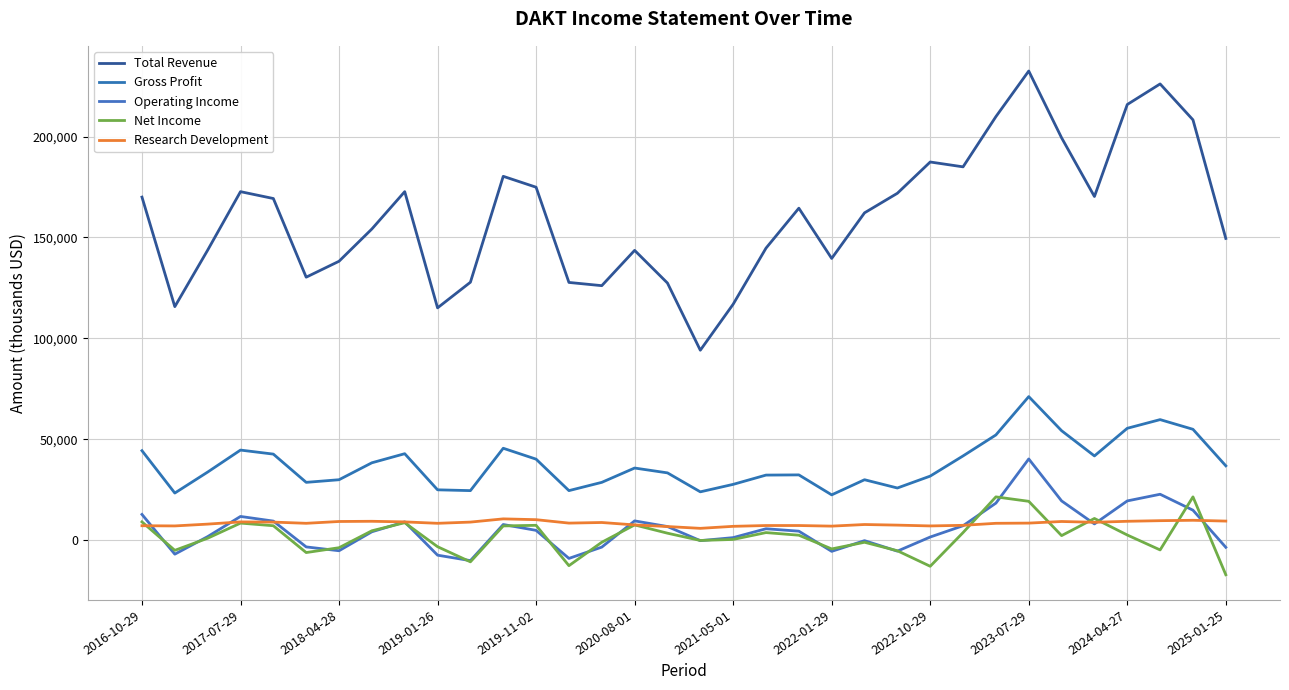

True or false: Total Revenue has more than 2 points higher than both neighbors.

True